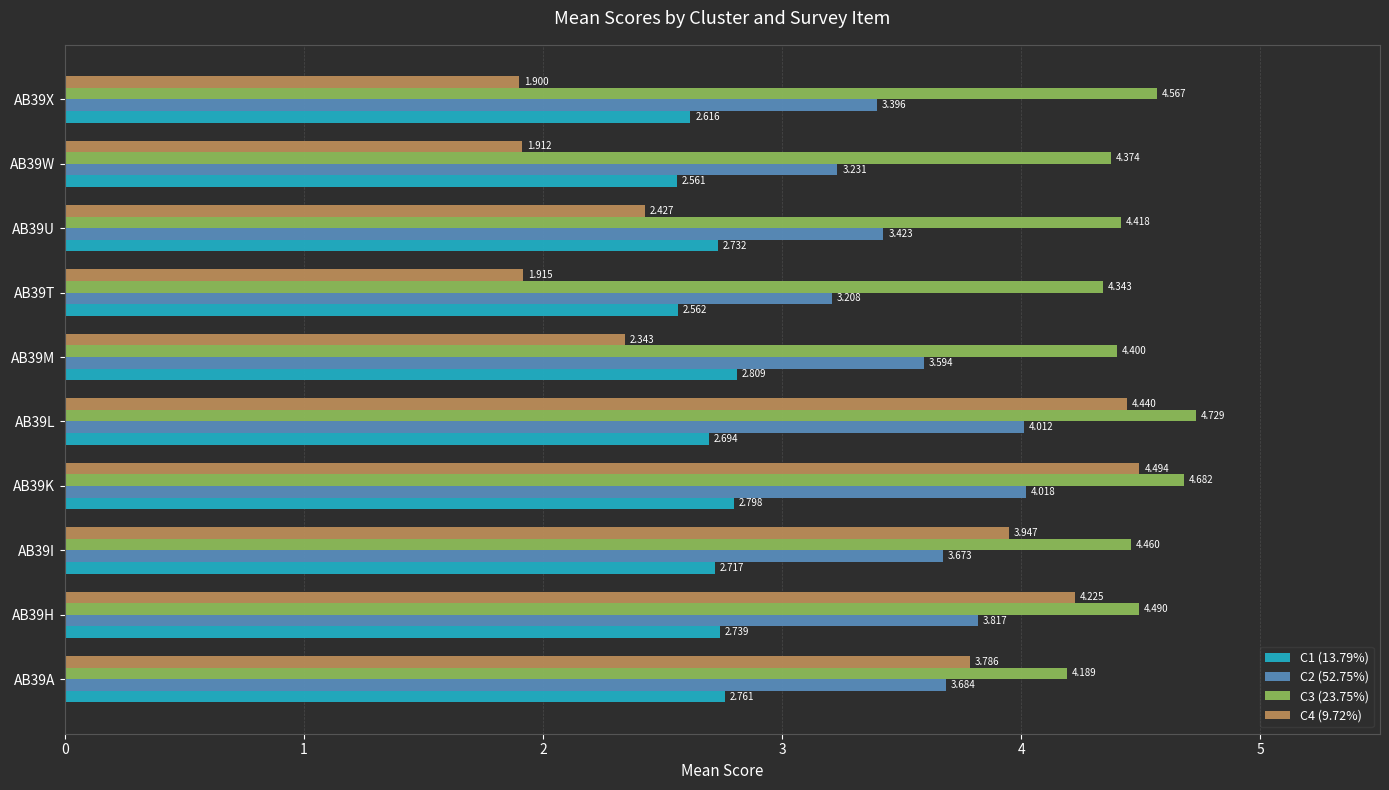

Is the value of C4 (9.72%) at AB39A greater than the value of C1 (13.79%) at AB39T?

Yes